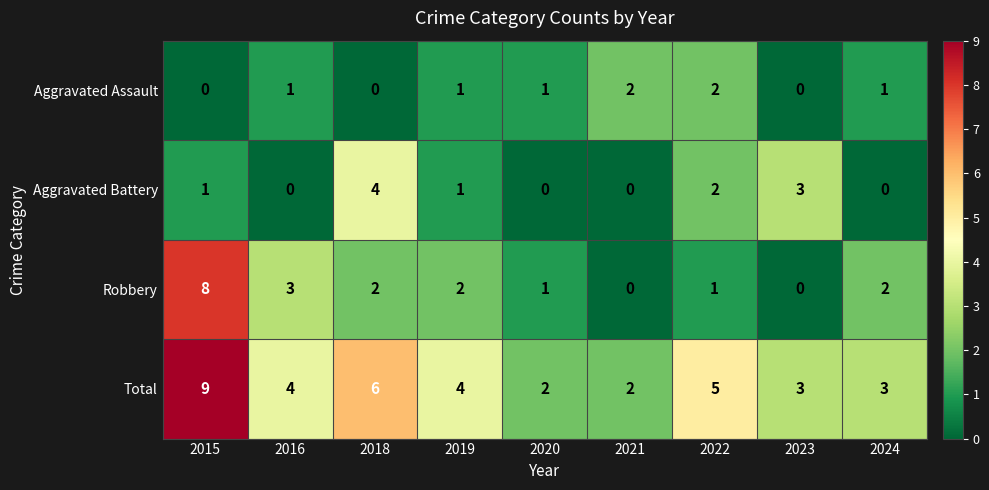

What is the sum of the Total values at 2015 and 2019?

13